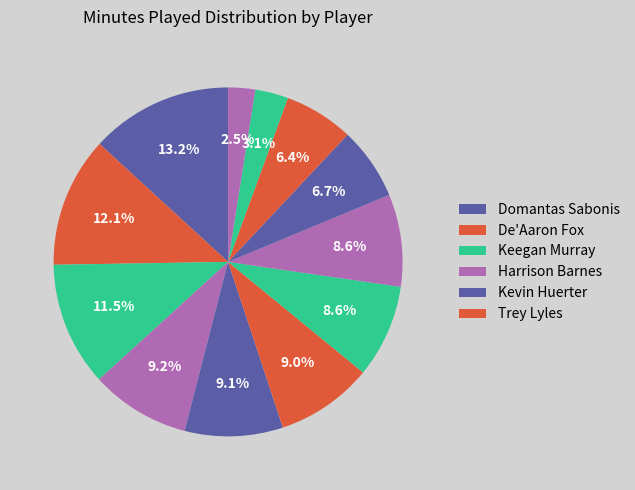

How many slices are in this pie chart?

12